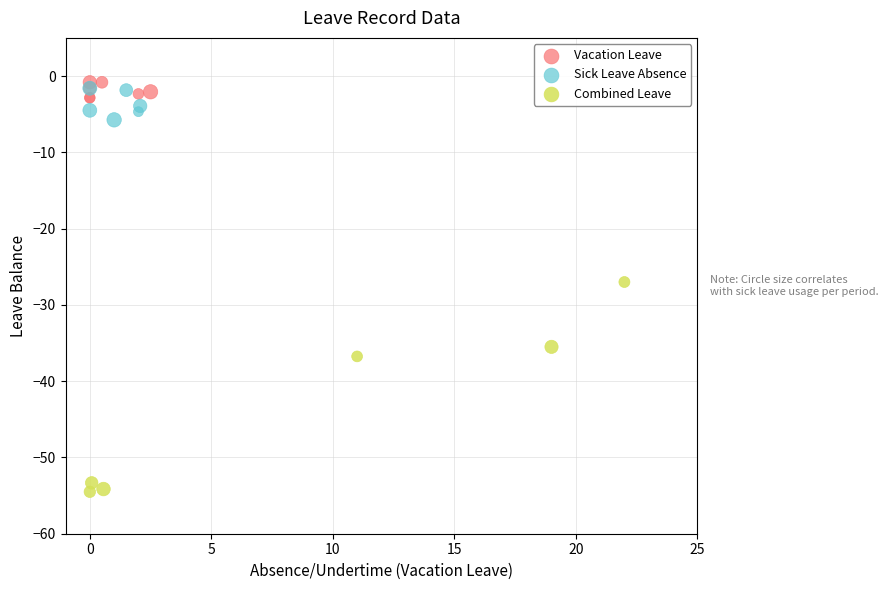

Which series has the largest Y range (max minus min)?

Combined Leave